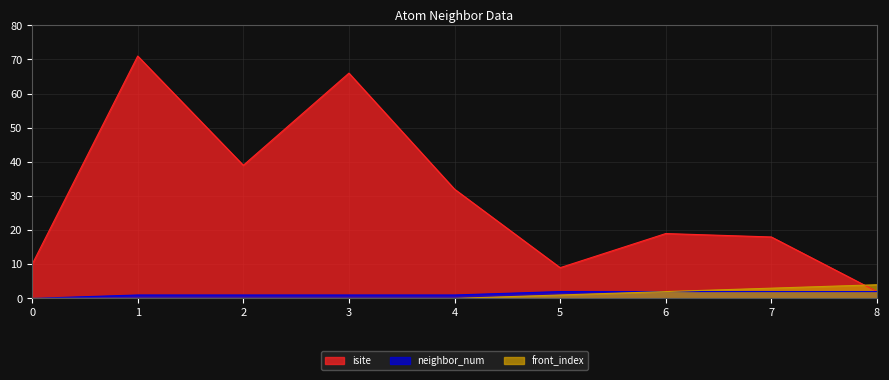

Where is neighbor_num nearest to the value 1?

1